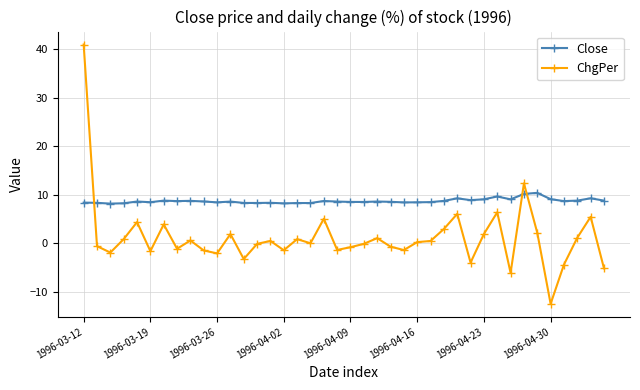

Which series has the largest range (max minus min)?

ChgPer